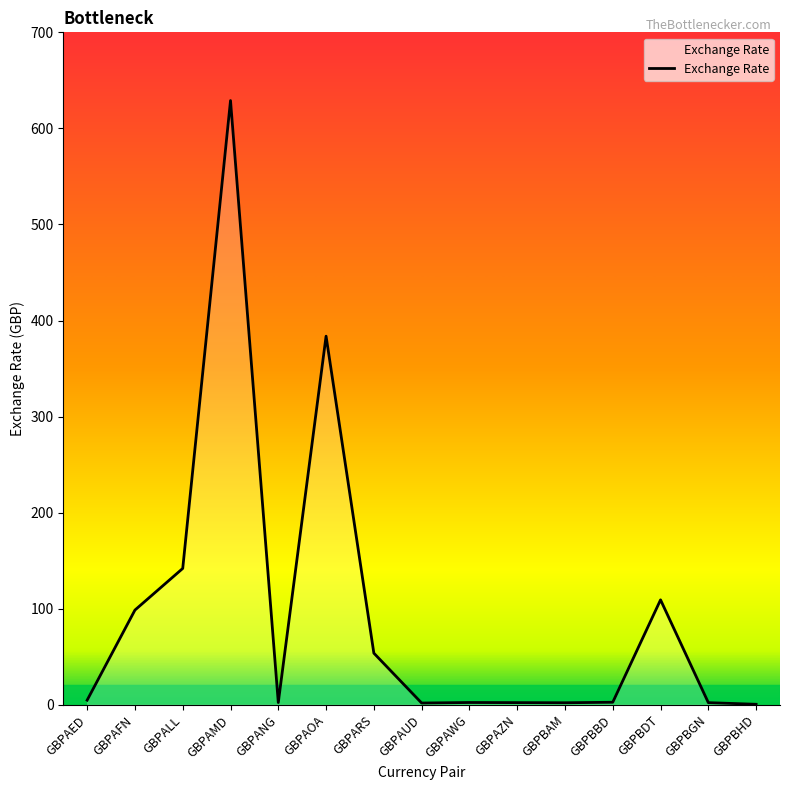

At which category does the data reach its first local valley?

GBPANG